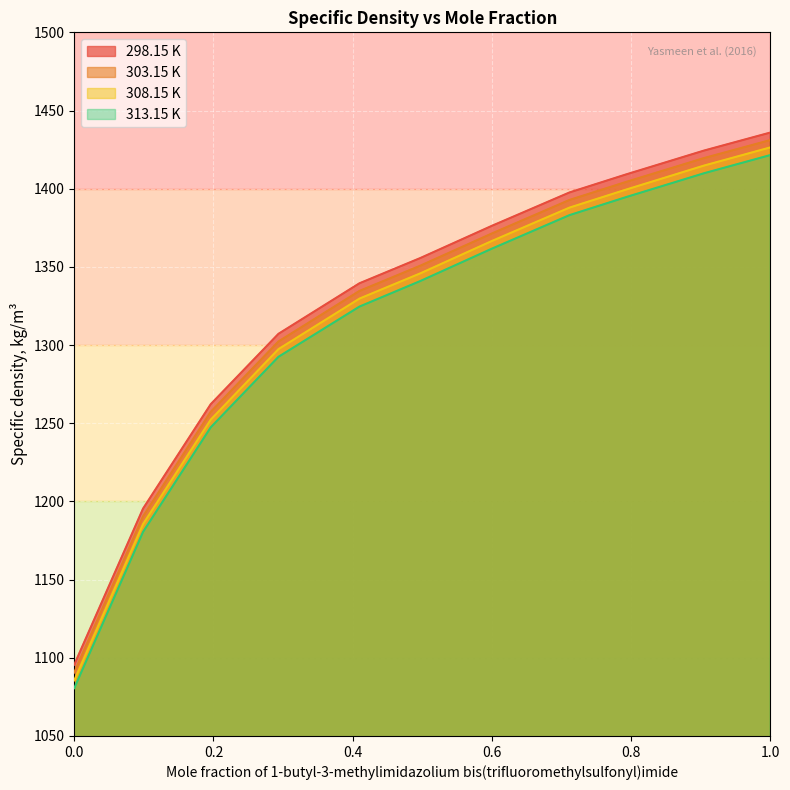

Rank the series by their average value, from lowest to highest.

313.15 K, 308.15 K, 303.15 K, 298.15 K